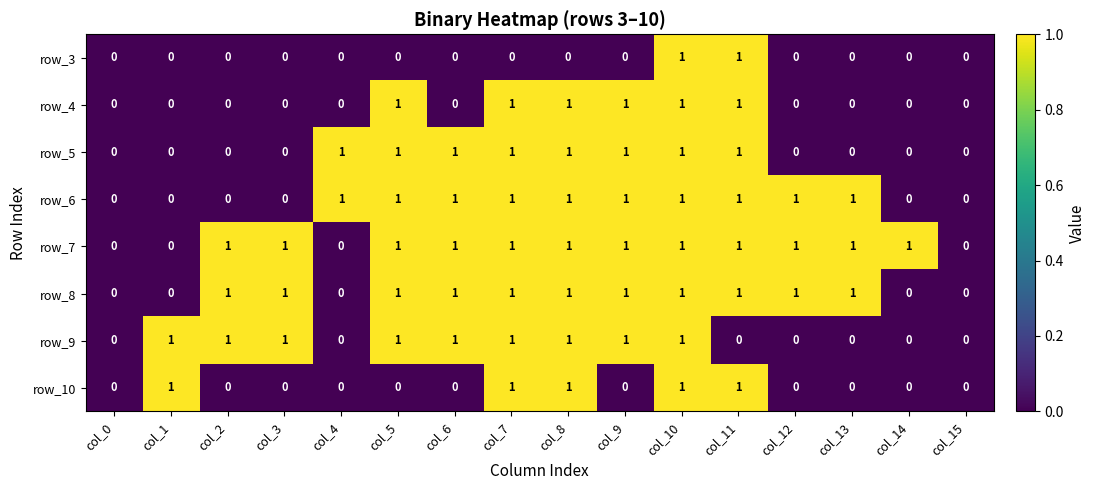

What is the sum of all row_7 values?

12